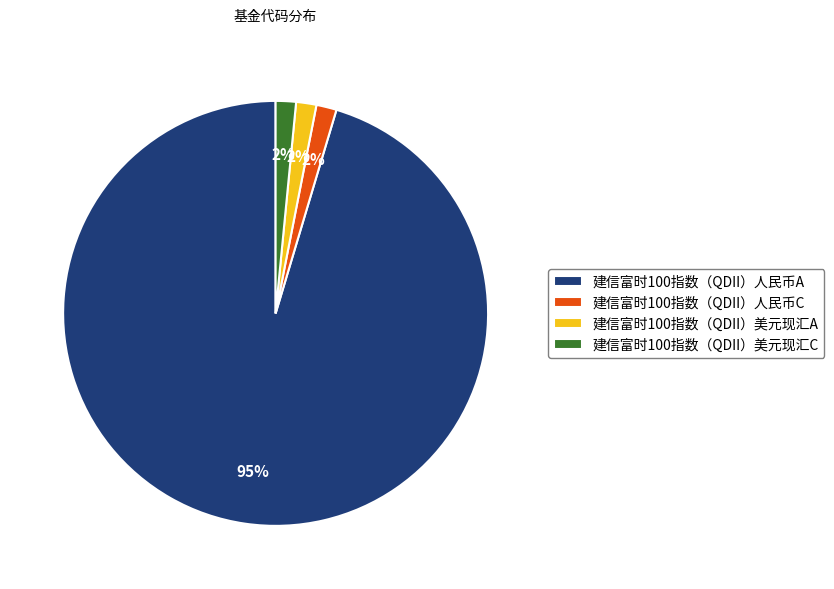

What percentage is the 建信富时100指数（QDII）美元现汇C slice, to the nearest percent?

2%